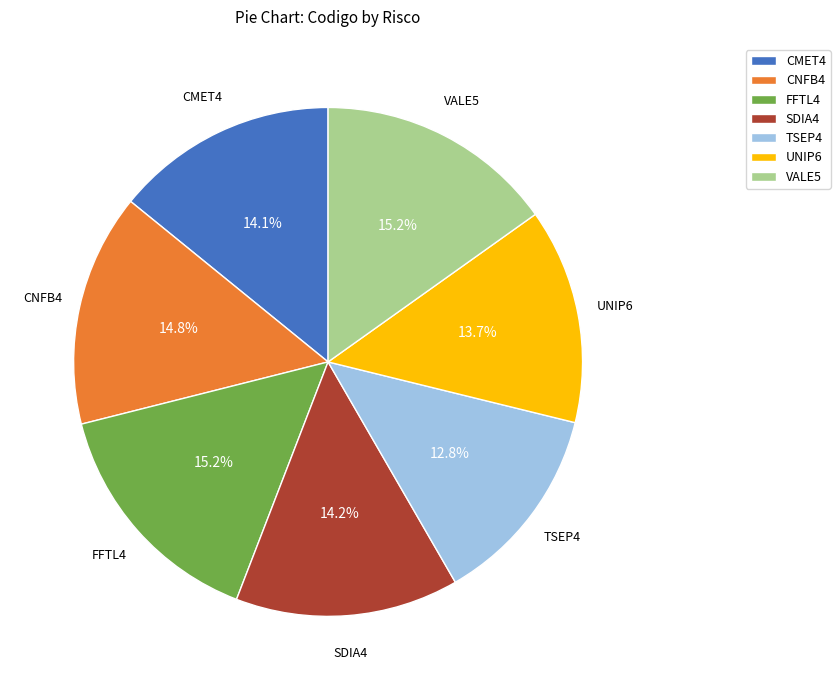

Which slice is the smallest?

TSEP4